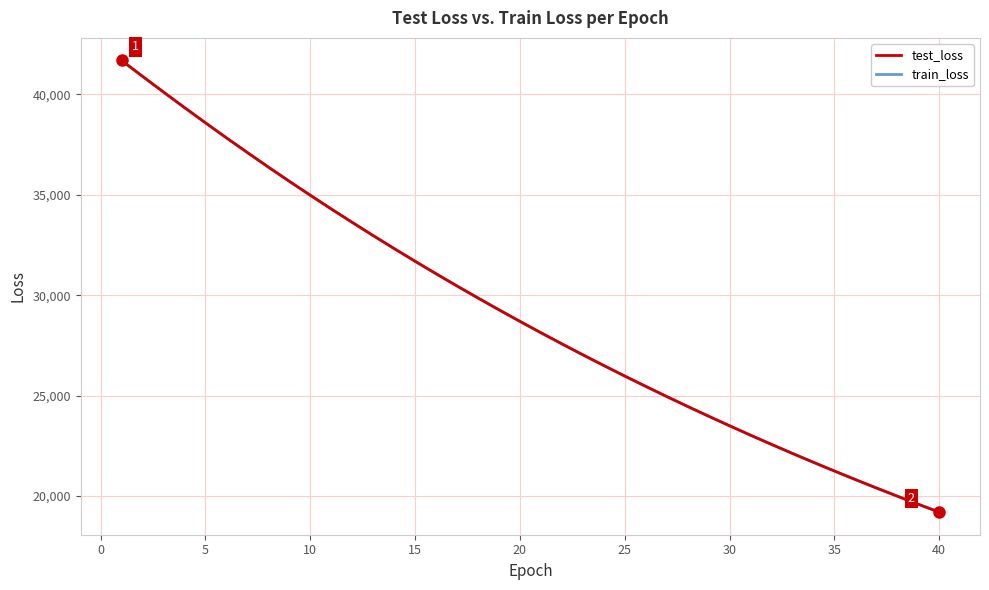

What is the maximum value shown in the chart?

41685.7